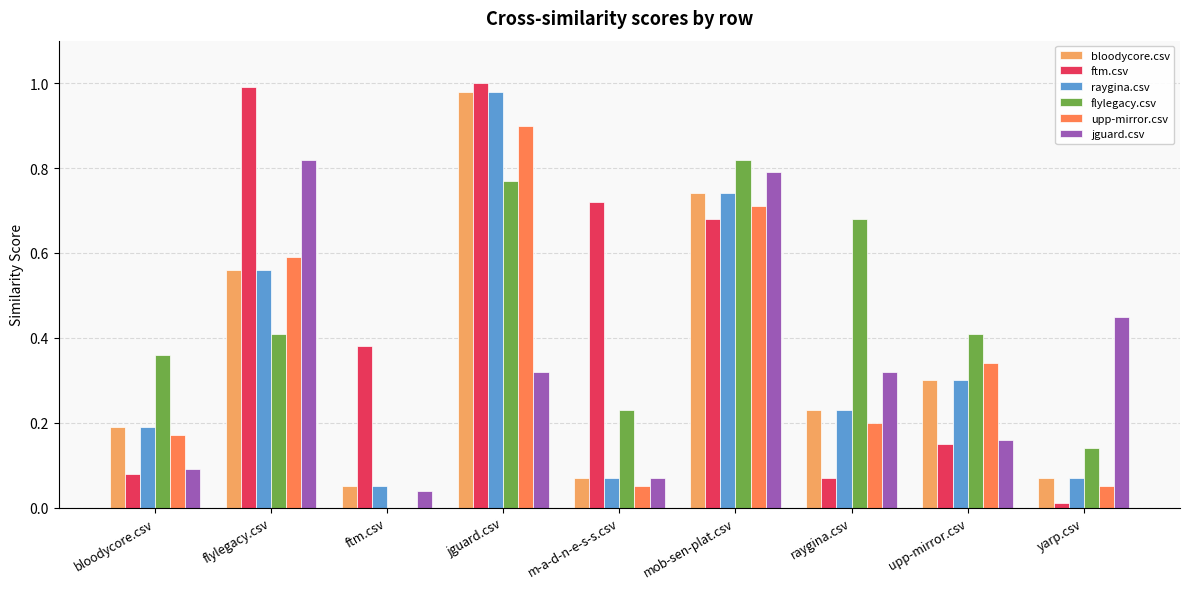

Which category has the highest value in the raygina.csv series?

jguard.csv